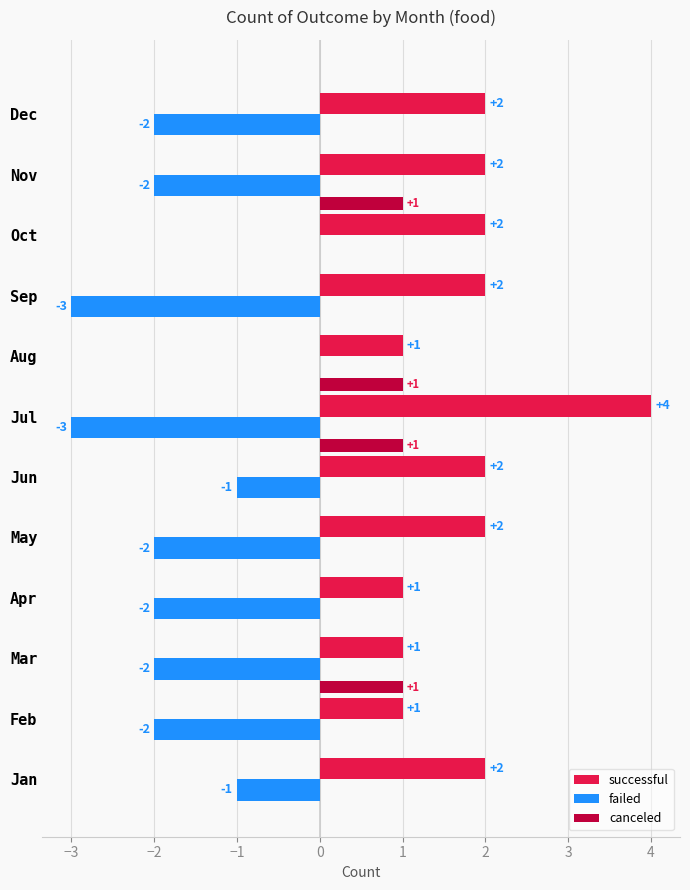

What is the sum of the failed values at Sep and Mar?

-5